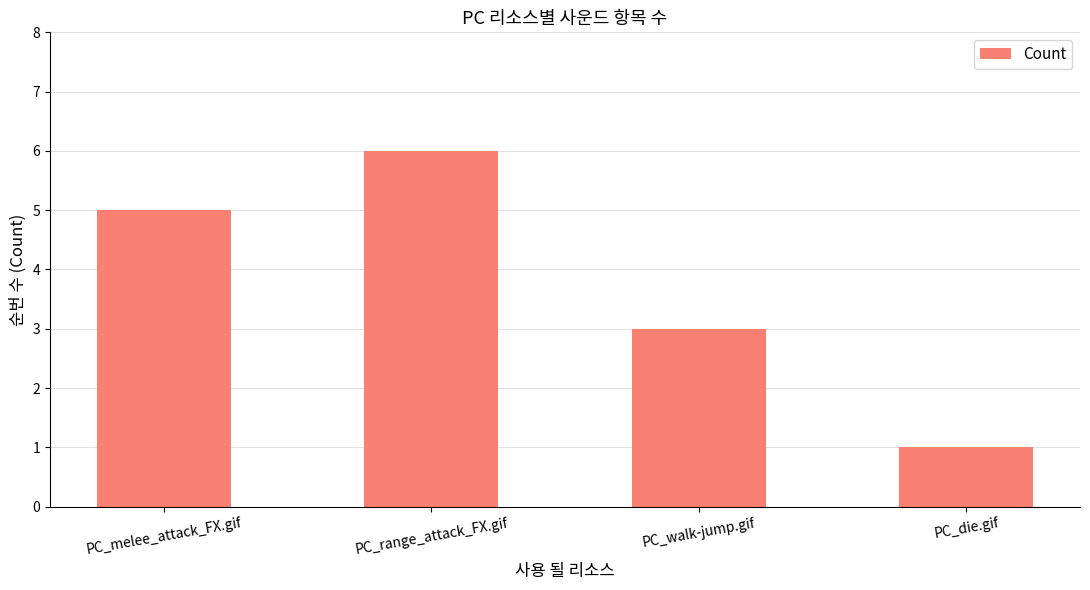

Rank the categories by value from lowest to highest.

PC_die.gif, PC_walk-jump.gif, PC_melee_attack_FX.gif, PC_range_attack_FX.gif